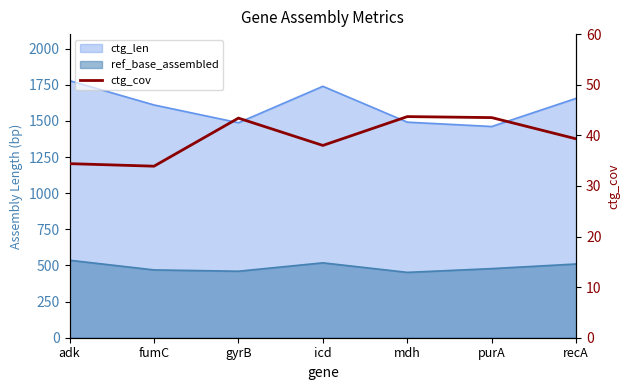

What is the label of the 5th point from the left?

mdh